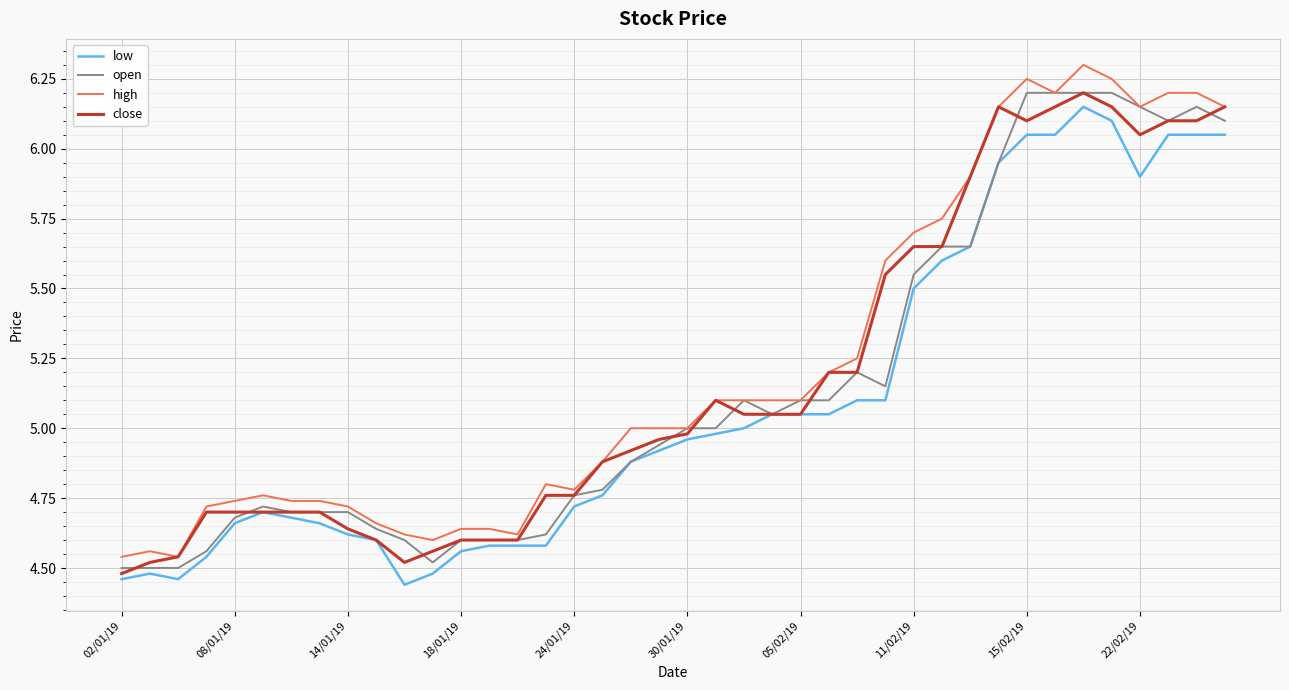

What is the maximum value shown in the chart?

6.3